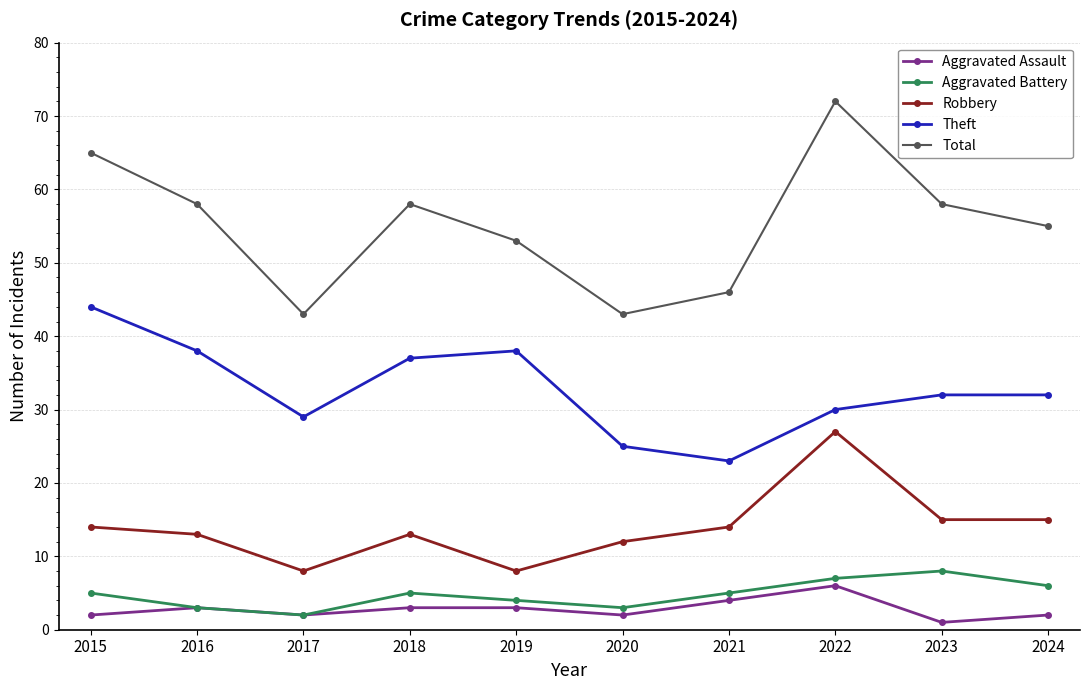

Reading left to right, list all the values displayed in this chart.

Aggravated Assault: 2	3	2	3	3	2	4	6	1	2
Aggravated Battery: 5	3	2	5	4	3	5	7	8	6
Robbery: 14	13	8	13	8	12	14	27	15	15
Theft: 44	38	29	37	38	25	23	30	32	32
Total: 65	58	43	58	53	43	46	72	58	55